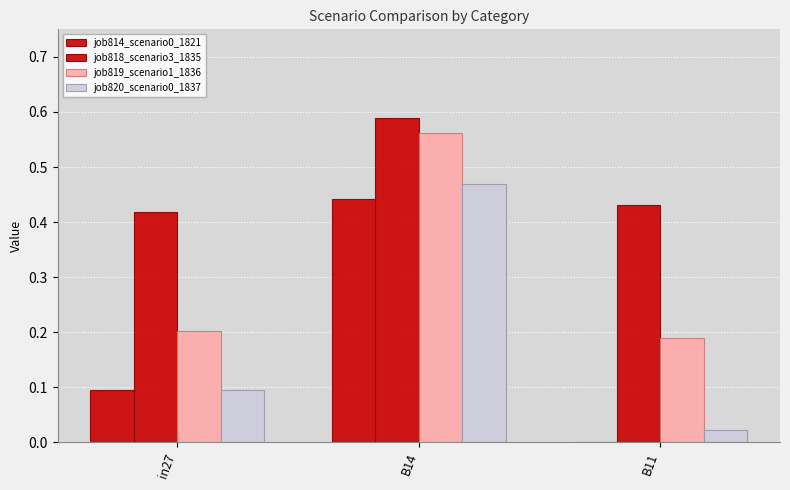

Reading left to right, list all the values displayed in this chart.

job814_scenario0_1821: in27=0.1	B14=0.4	B11=0.0
job818_scenario3_1835: in27=0.4	B14=0.6	B11=0.4
job819_scenario1_1836: in27=0.2	B14=0.6	B11=0.2
job820_scenario0_1837: in27=0.1	B14=0.5	B11=0.0